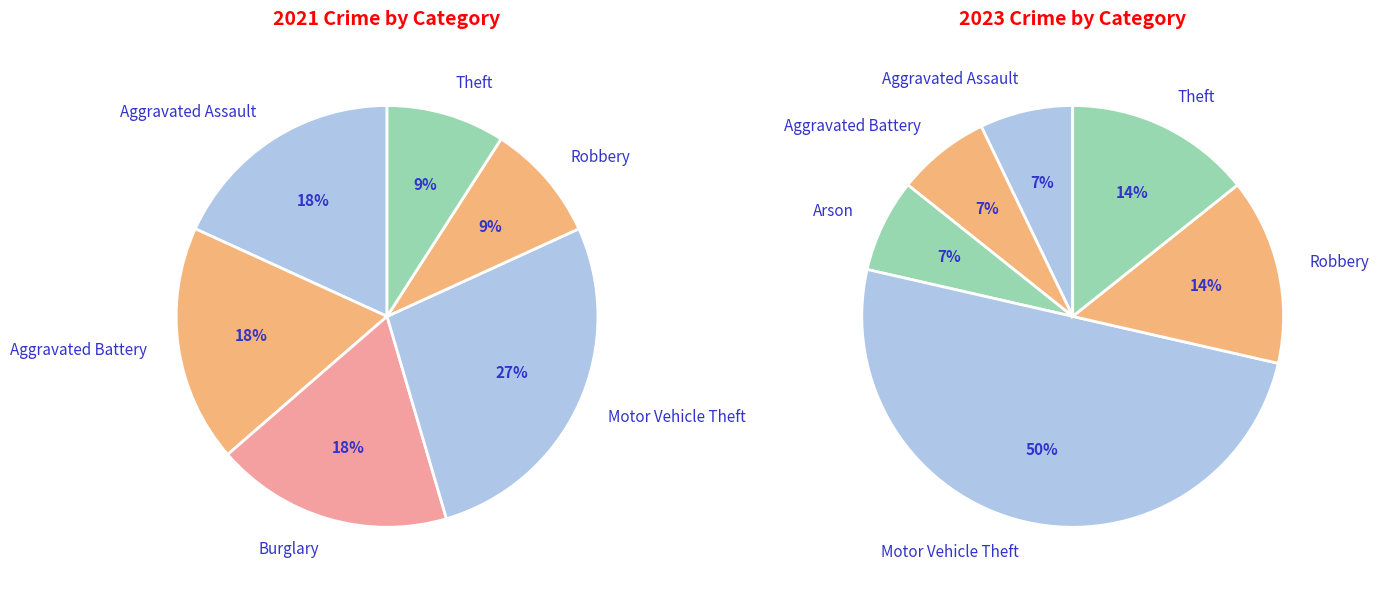

What percentage is the values_2023 slice, to the nearest percent?

7%